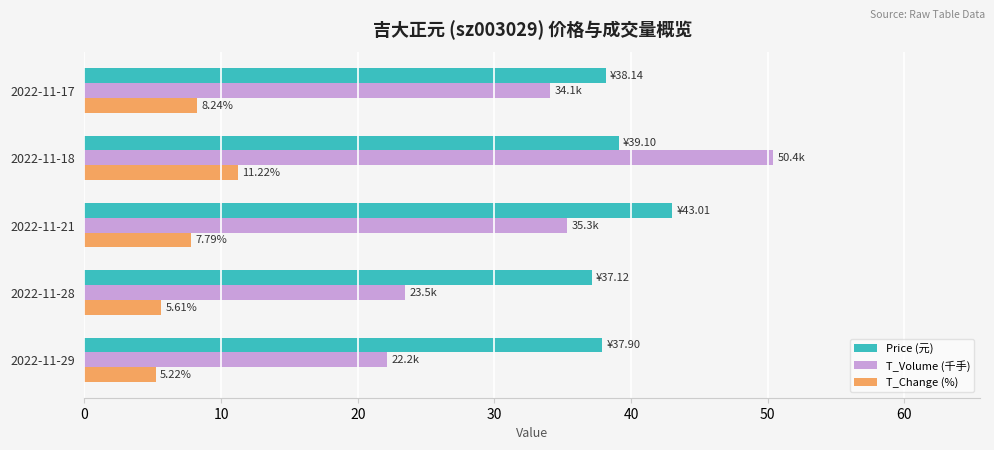

What is the difference between the second highest and minimum values in the T_Change (%) series?

3.0